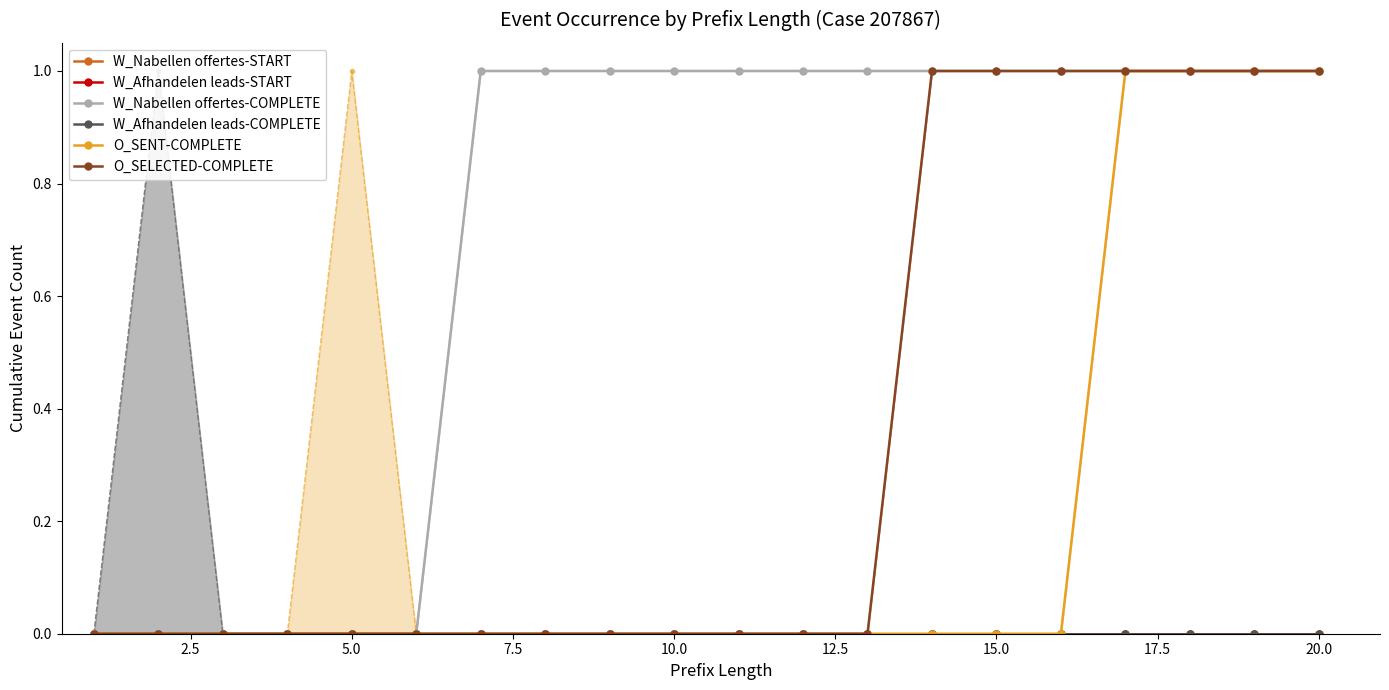

Which series has the largest total across all categories?

W_Nabellen offertes-COMPLETE